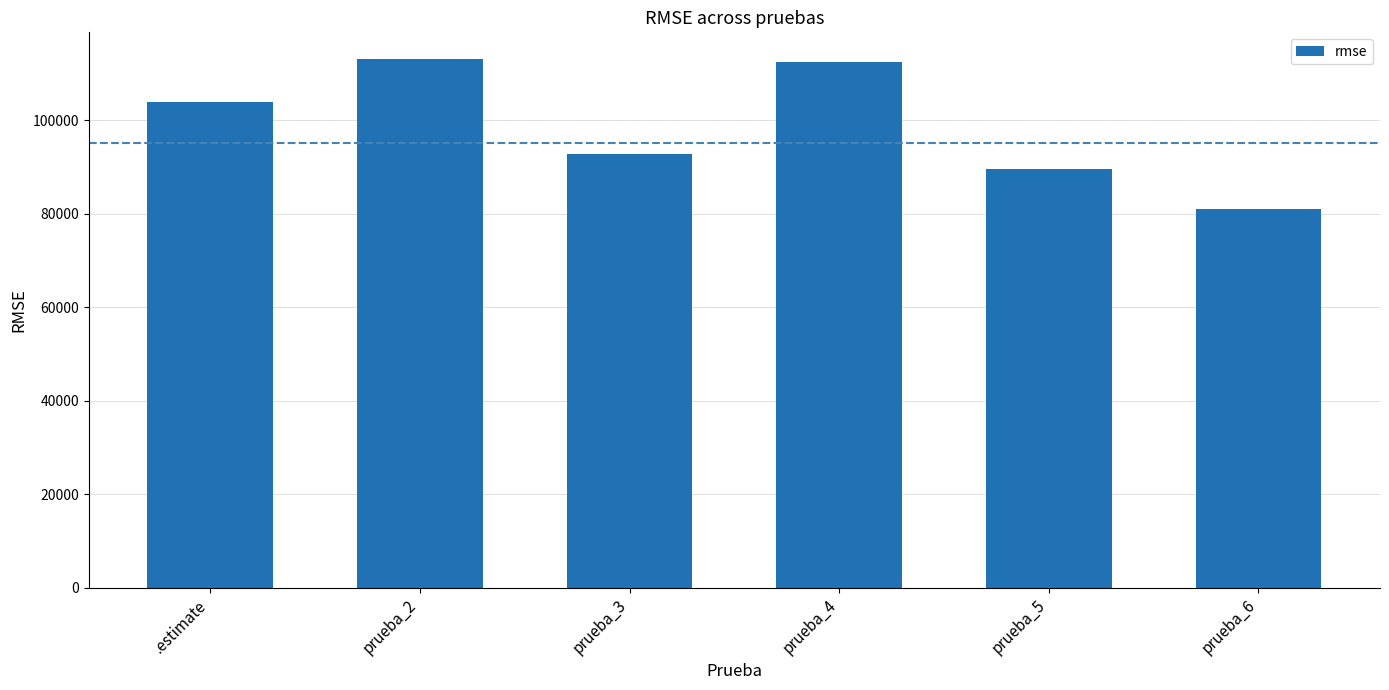

Reading left to right, extract all data points from this chart.

.estimate=103766.0	prueba_2=113095.5	prueba_3=92642.7	prueba_4=112457.4	prueba_5=89584.2	prueba_6=80942.7